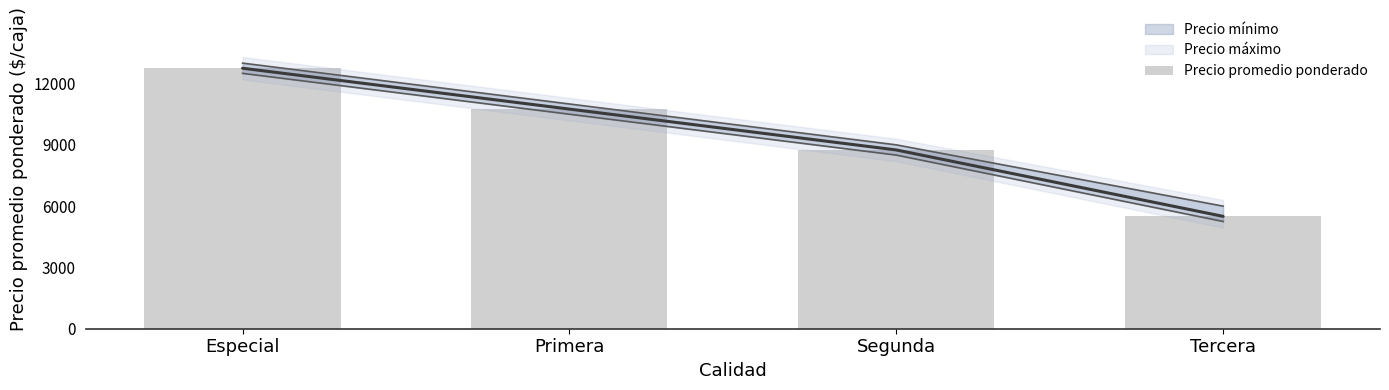

Count the values in the range 8750 to 12750.

3